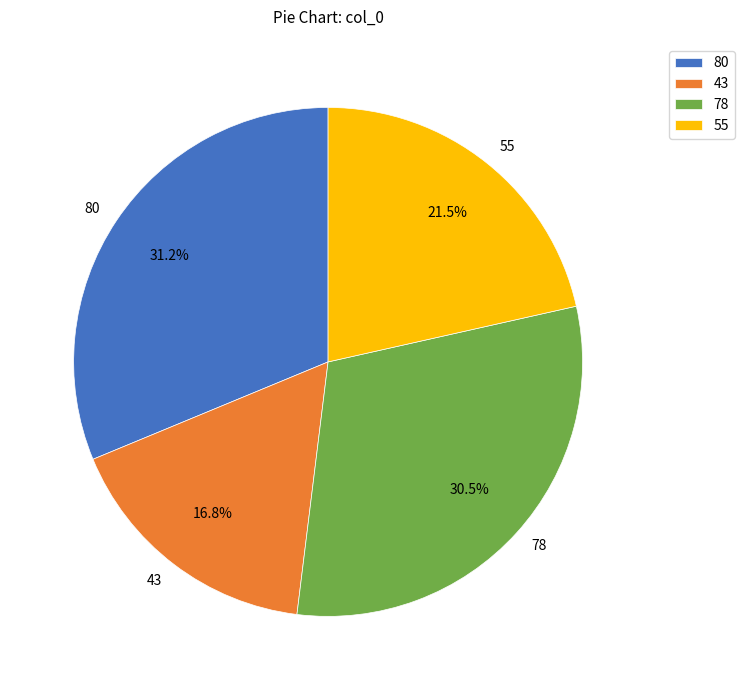

Count the number of slices in the pie.

4